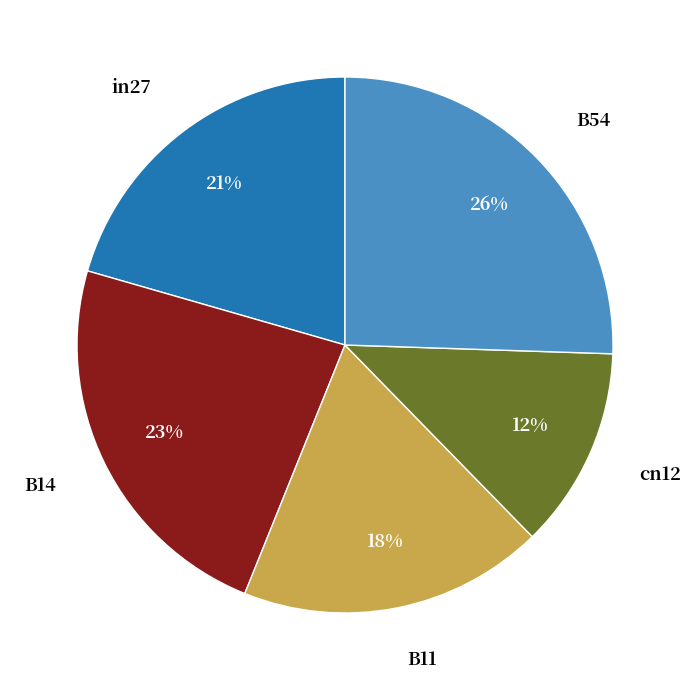

How many segments does this pie chart have?

5